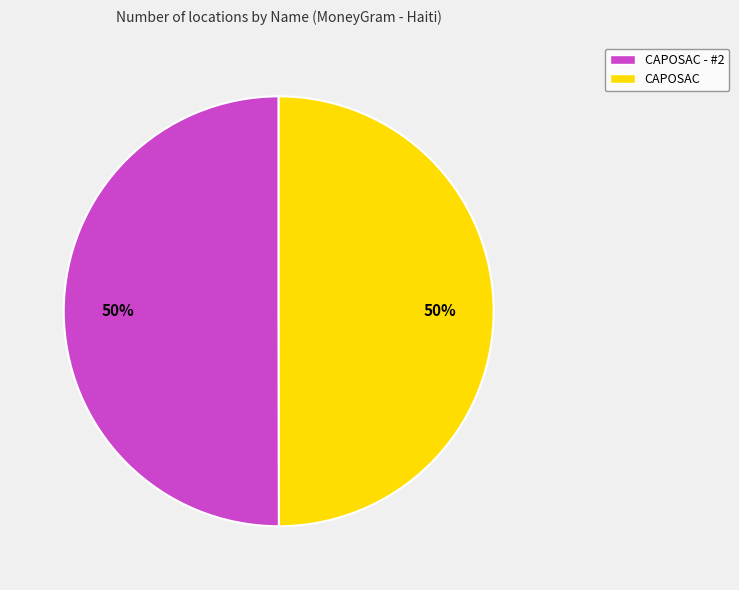

To the nearest percent, what is the average slice percentage?

50%